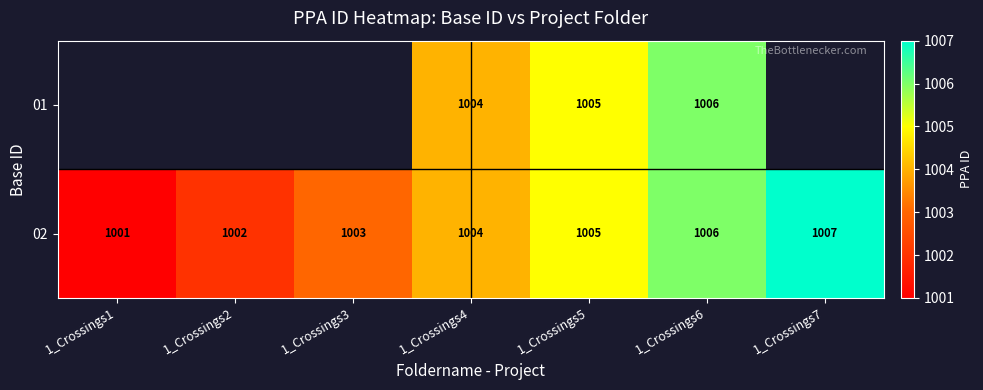

Is it true that 01 equals 1744.6 at 1_Crossings6?

False